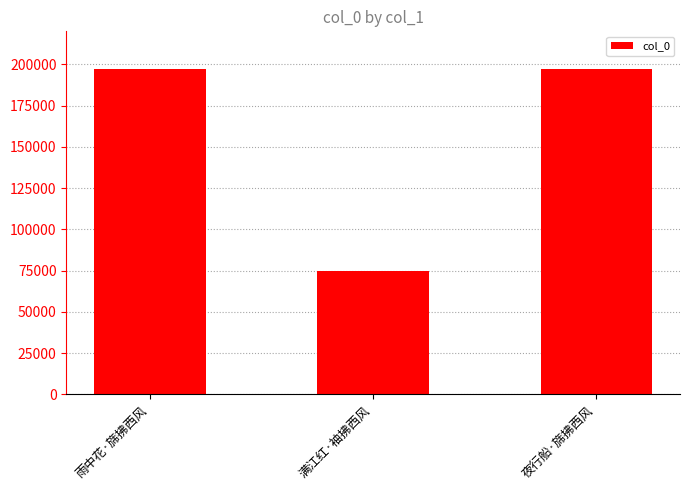

What is the approximate value at 满江红·袖拂西风, to the nearest 100?

74800